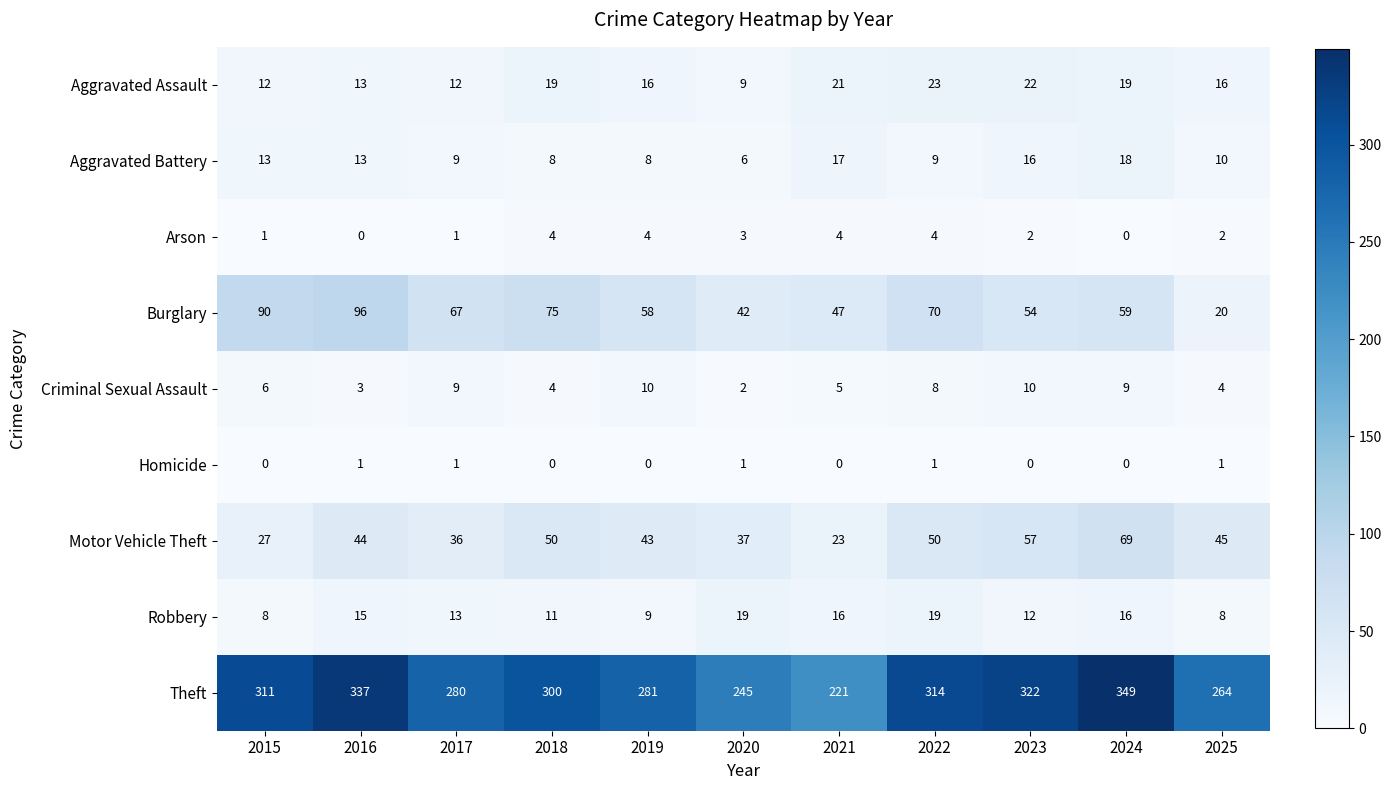

What is the total value across all series at 2018?

471